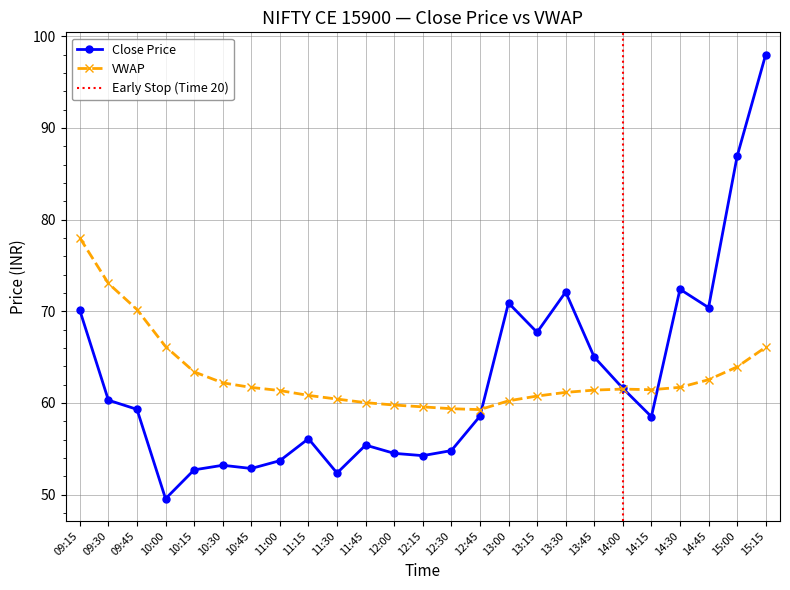

Reading right to left, transcribe all the data shown in this chart.

close: 15:15=98.0	15:00=86.9	14:45=70.4	14:30=72.4	14:15=58.5	14:00=61.6	13:45=65.0	13:30=72.1	13:15=67.7	13:00=70.9	12:45=58.5	12:30=54.8	12:15=54.2	12:00=54.5	11:45=55.4	11:30=52.4	11:15=56.1	11:00=53.7	10:45=52.9	10:30=53.2	10:15=52.7	10:00=49.5	09:45=59.3	09:30=60.3	09:15=70.1
vwap: 15:15=66.1	15:00=63.9	14:45=62.5	14:30=61.7	14:15=61.4	14:00=61.5	13:45=61.4	13:30=61.1	13:15=60.8	13:00=60.2	12:45=59.3	12:30=59.4	12:15=59.6	12:00=59.8	11:45=60.0	11:30=60.4	11:15=60.8	11:00=61.4	10:45=61.7	10:30=62.2	10:15=63.4	10:00=66.2	09:45=70.2	09:30=73.0	09:15=78.0